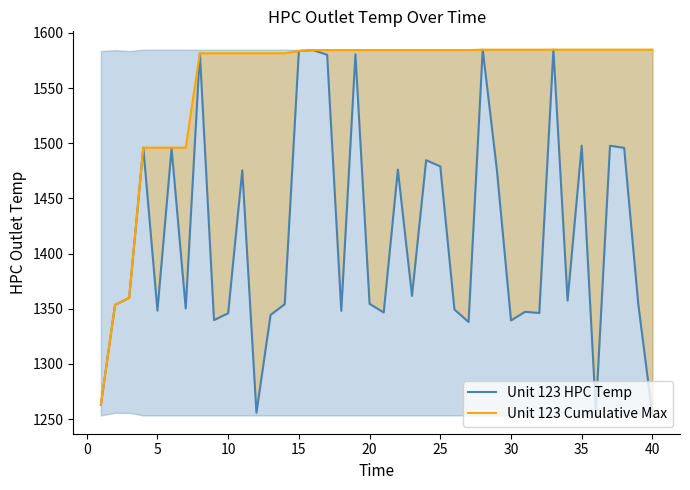

Reading left to right, extract all data points from this chart.

Unit 123 HPC Temp: 1263.2	1353.5	1360.0	1496.0	1348.3	1495.4	1350.3	1581.6	1339.8	1346.0	1475.6	1255.8	1344.5	1354.2	1583.6	1584.5	1580.2	1348.2	1580.6	1354.5	1346.7	1476.2	1361.7	1484.7	1479.1	1349.4	1338.0	1584.8	1476.2	1339.4	1347.3	1346.2	1584.9	1357.5	1497.9	1257.2	1497.8	1495.9	1354.2	1253.4
Unit 123 Cumulative Max: 1263.2	1353.5	1360.0	1496.0	1496.0	1496.0	1496.0	1581.6	1581.6	1581.6	1581.6	1581.6	1581.6	1581.6	1583.6	1584.5	1584.5	1584.5	1584.5	1584.5	1584.5	1584.5	1584.5	1584.5	1584.5	1584.5	1584.5	1584.8	1584.8	1584.8	1584.8	1584.8	1584.9	1584.9	1584.9	1584.9	1584.9	1584.9	1584.9	1584.9